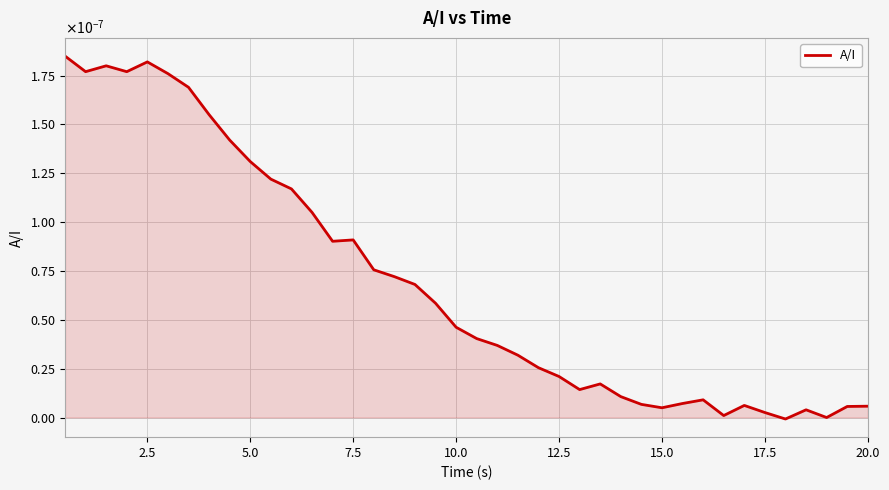

Is this an area chart (filled region under the line)?

Yes